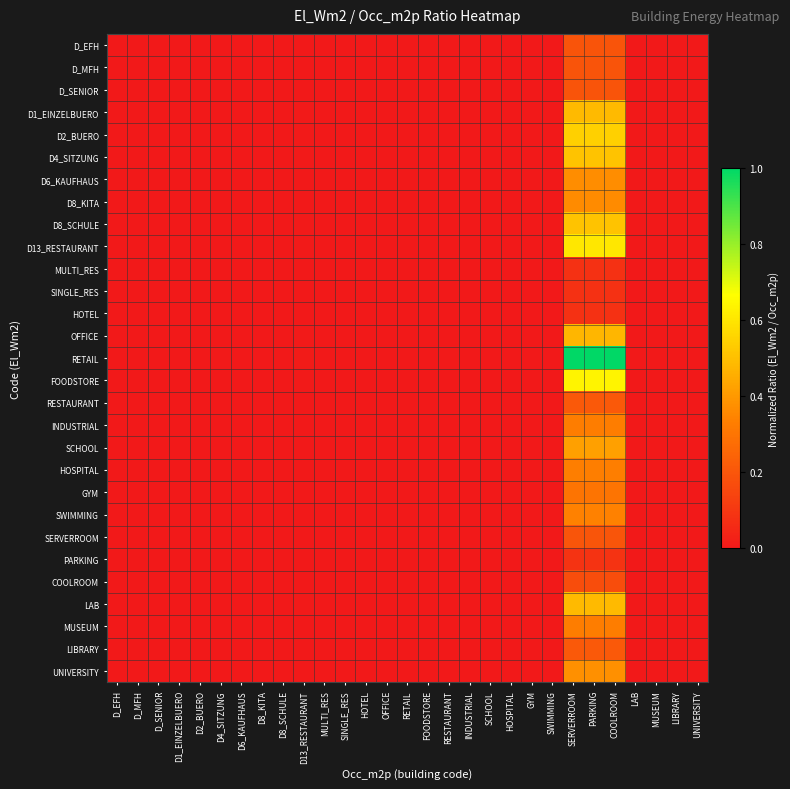

How many series are shown in this chart?

29